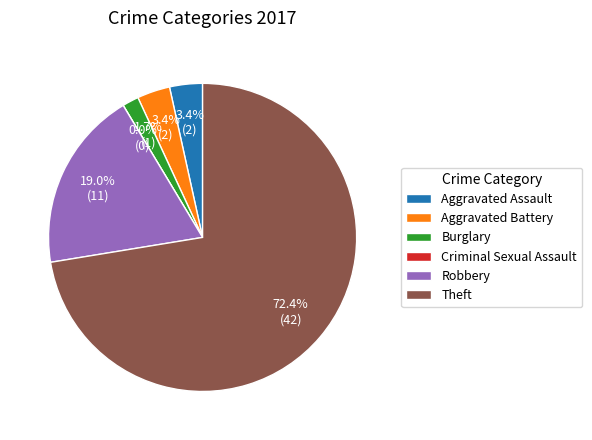

What percentage is the Burglary slice, to the nearest percent?

2%